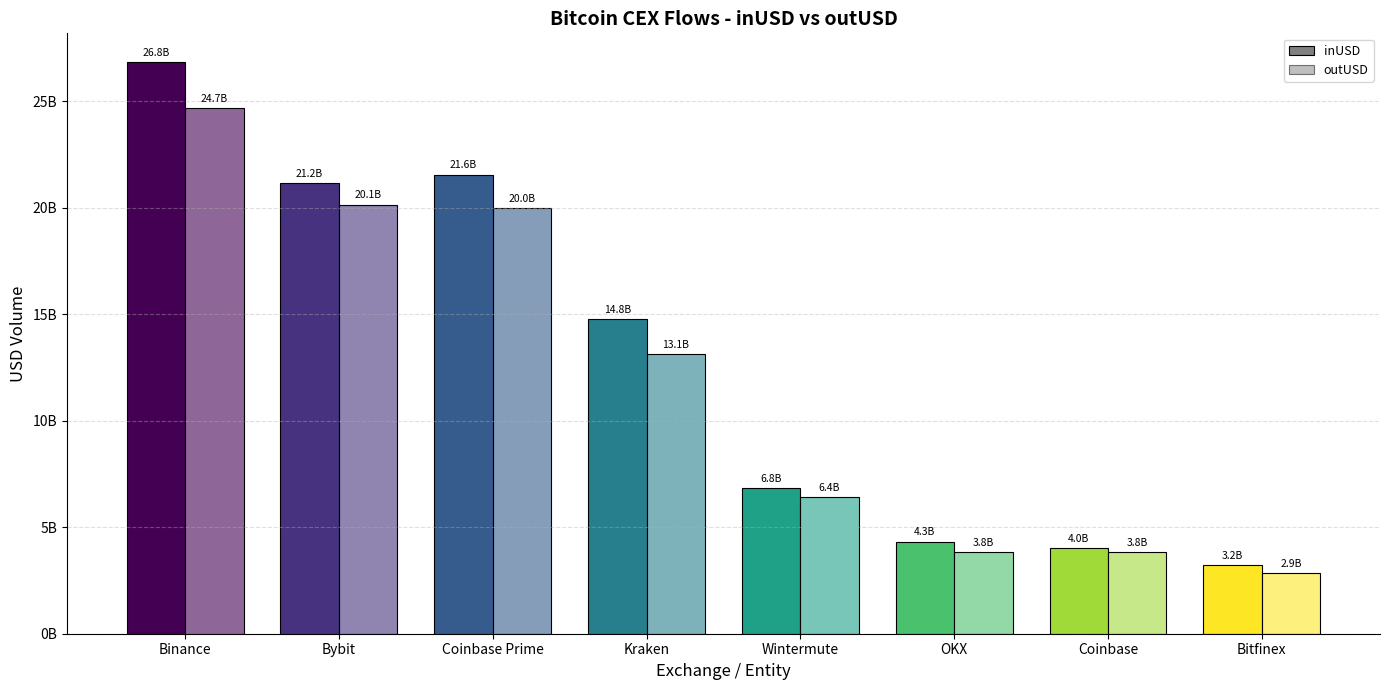

What is the sum of all inUSD values?

102702685360.4